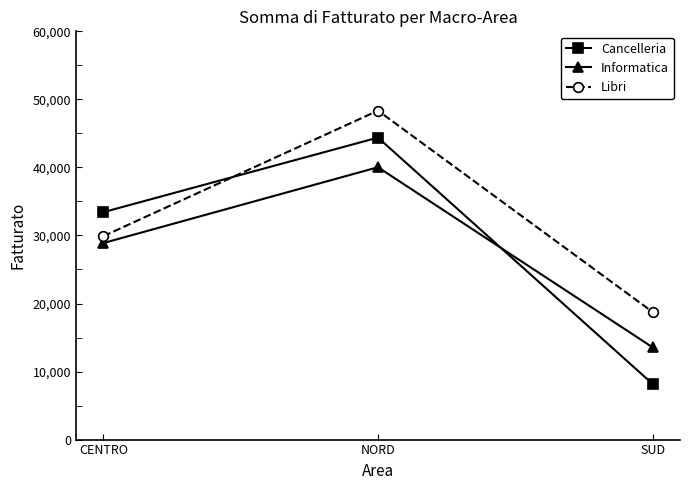

What is the difference between the Libri values at CENTRO and SUD?

11138